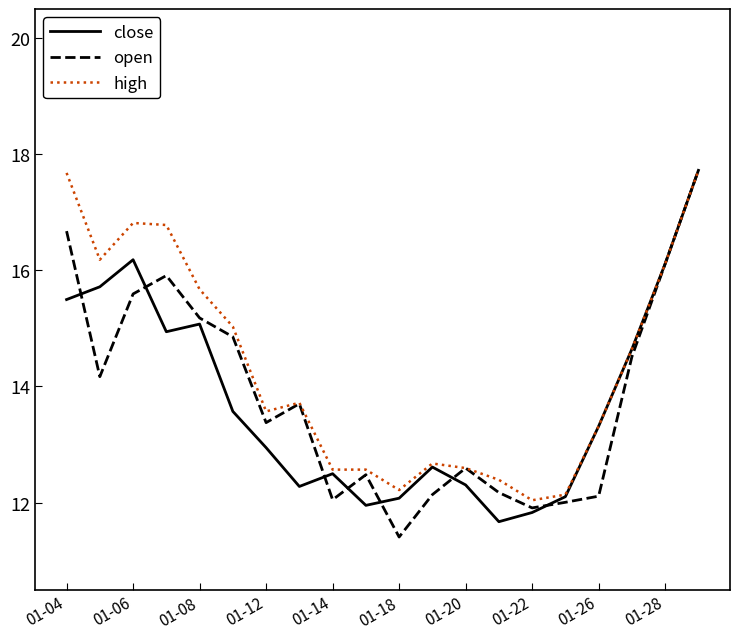

What are all the series names shown in the legend?

close, open, high